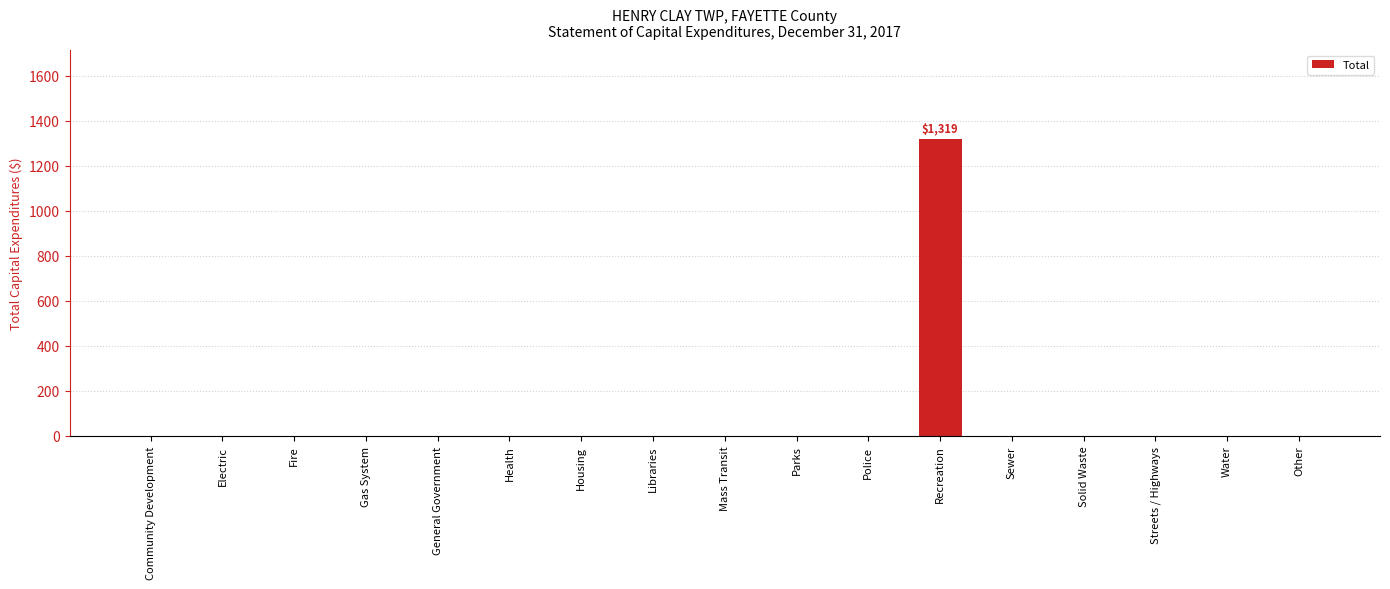

What is the greatest value displayed?

1319